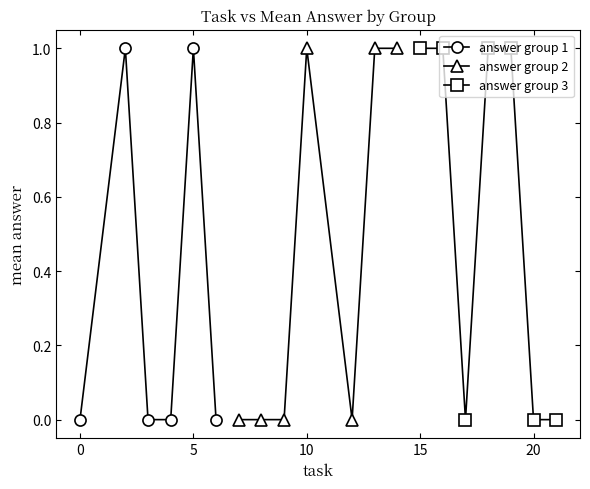

Is it true that answer group 1 equals 1 at 5?

True